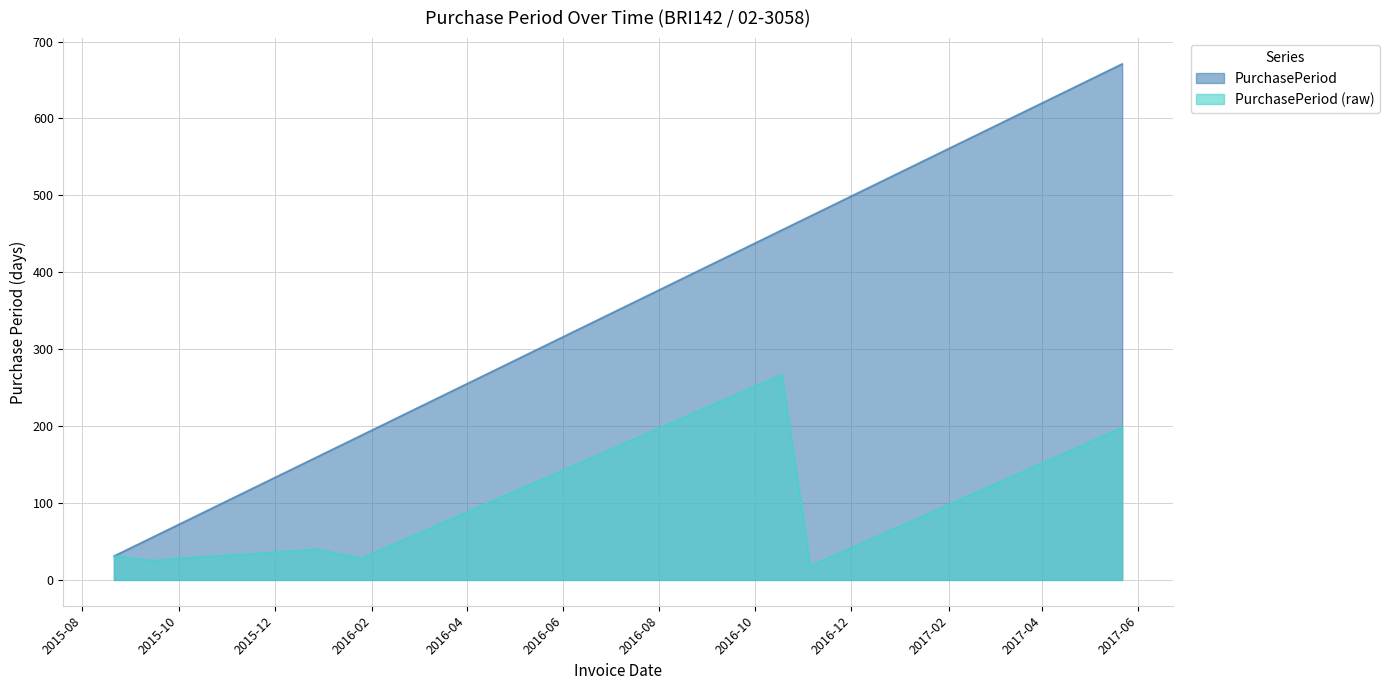

How many lines are shown in the chart?

2